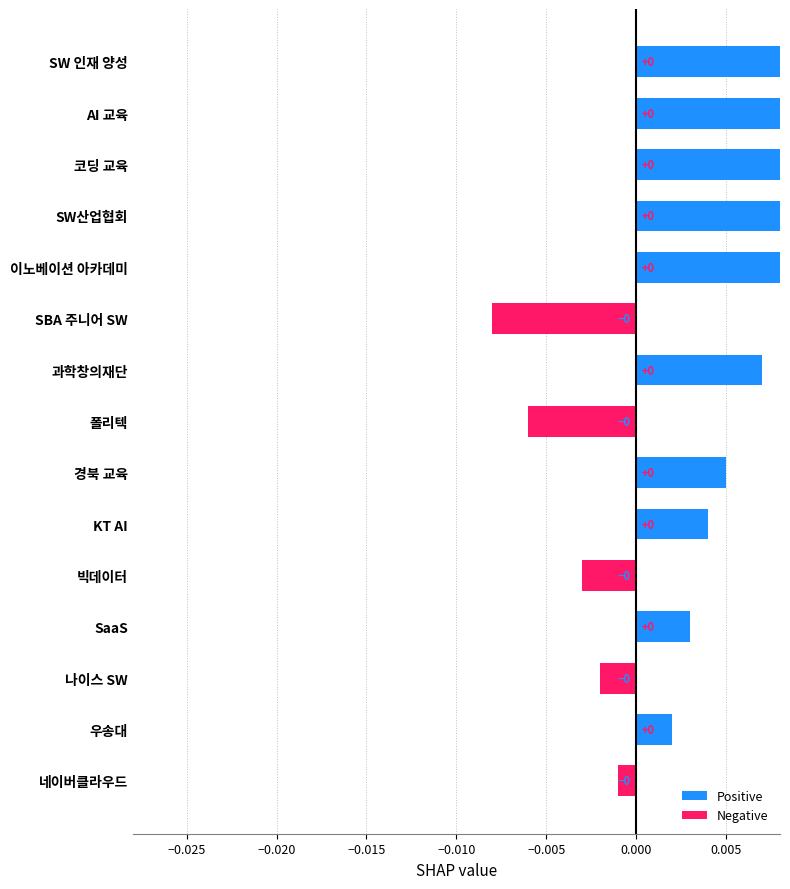

Does the chart contain any negative values?

Yes